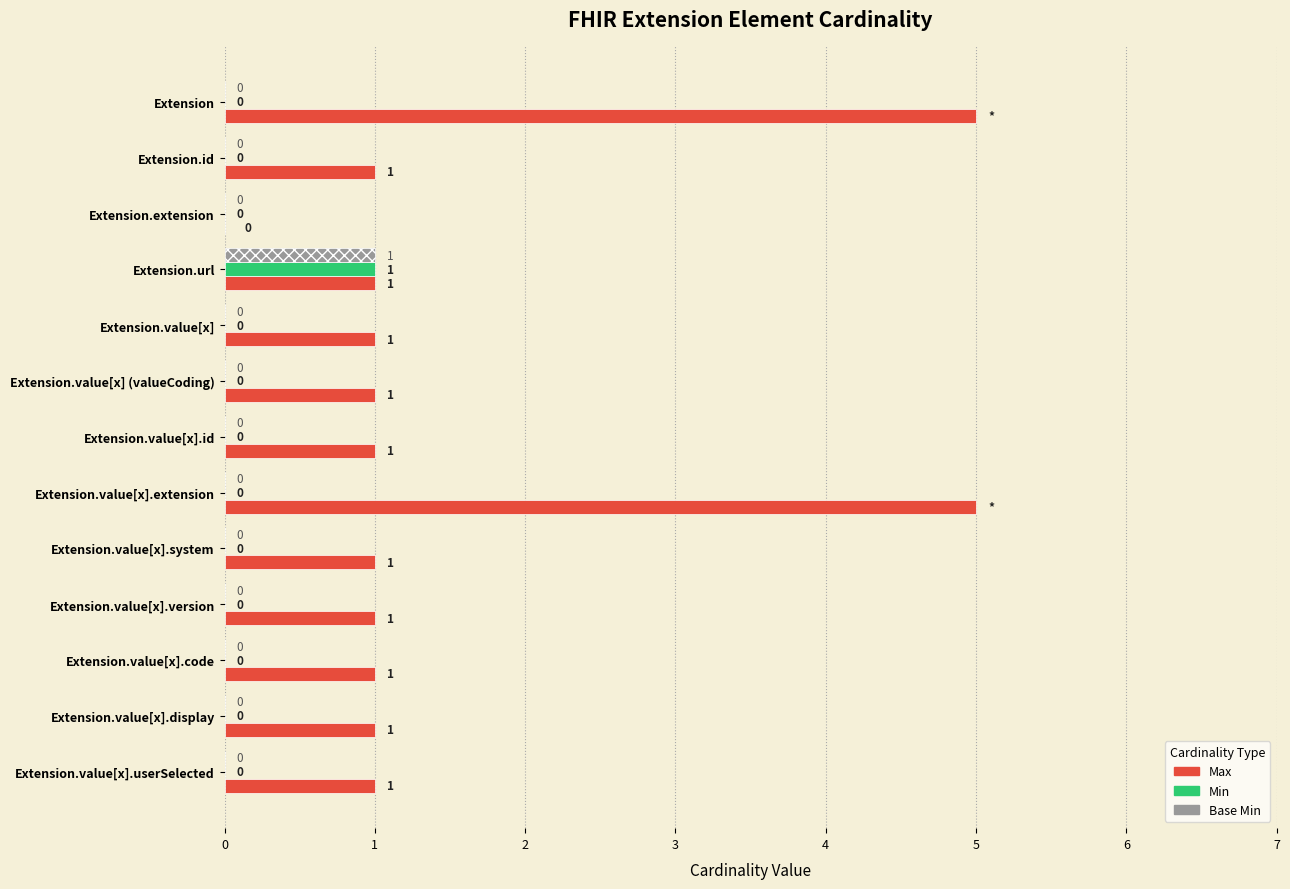

What is the greatest value displayed?

5